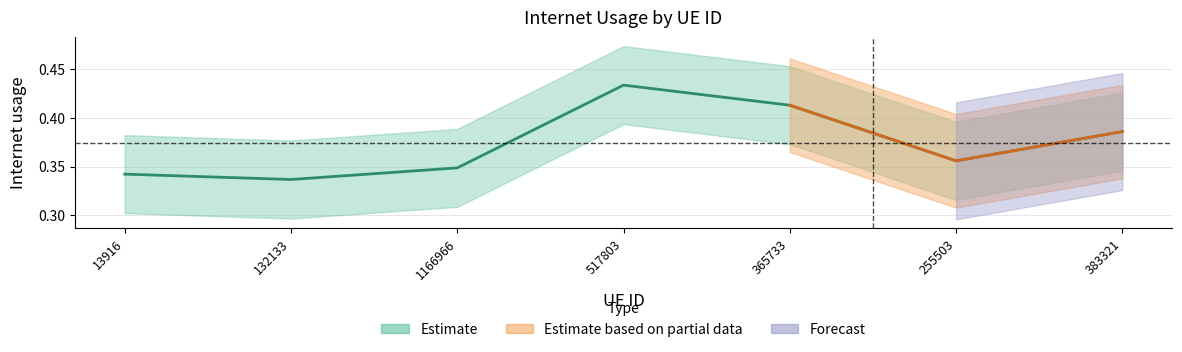

Where is the data nearest to the value 0?

132133